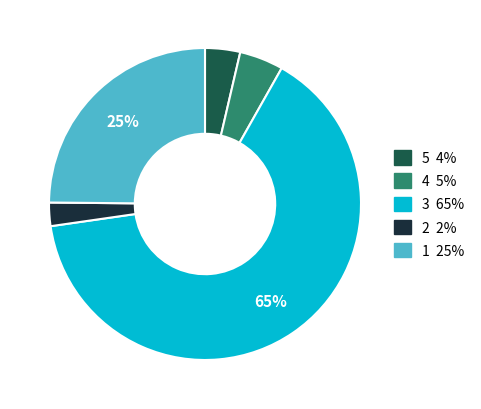

To the nearest percent, what portion does 1 represent?

25%